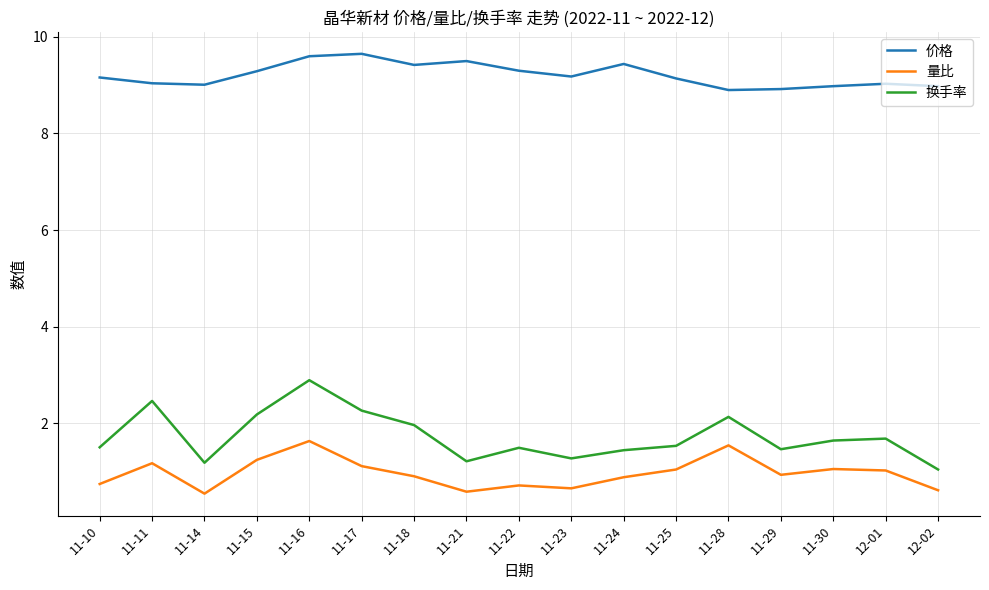

Count the number of data series in this chart.

3